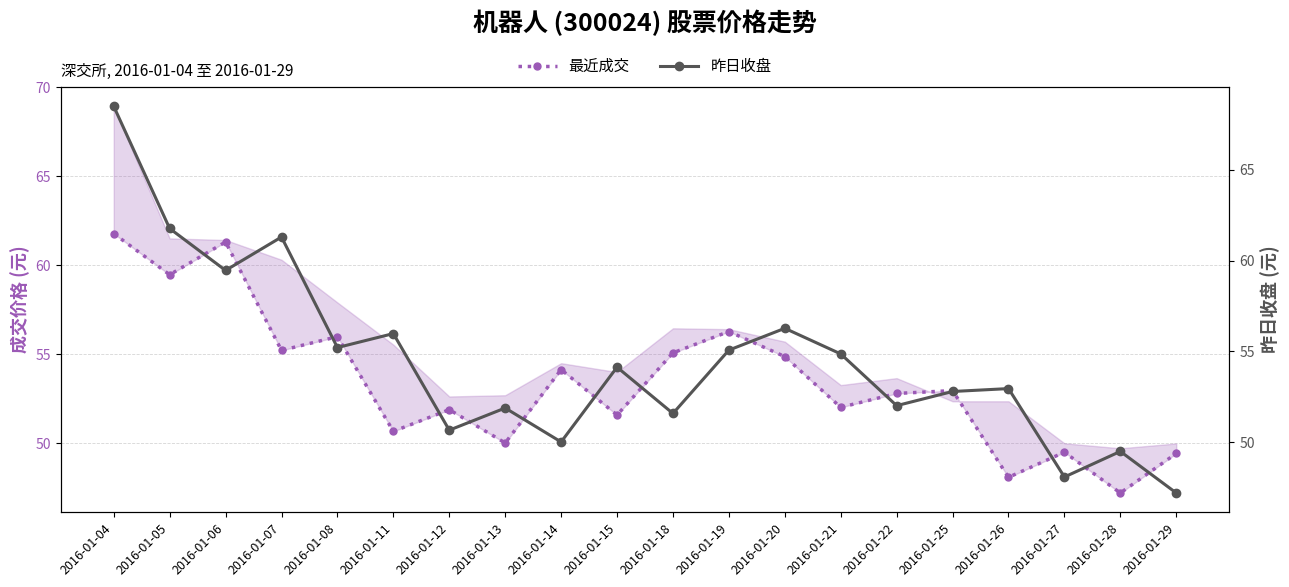

How many lines are shown in the chart?

2